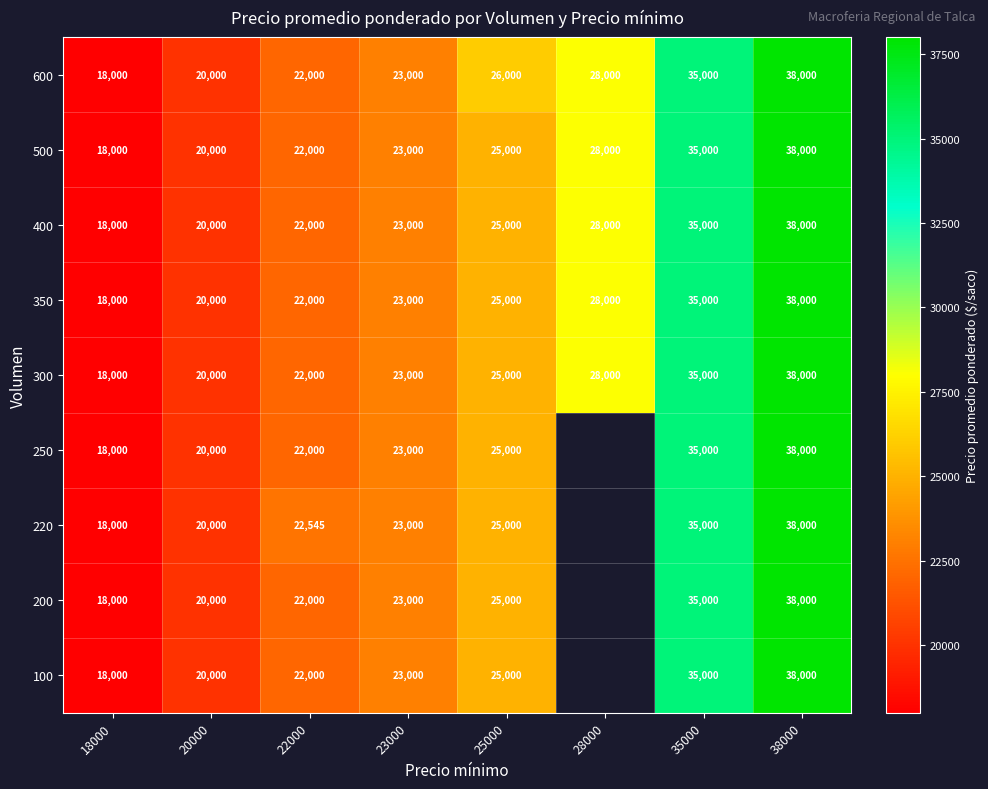

True or false: 500 has a value of 12311 at 25000.

False